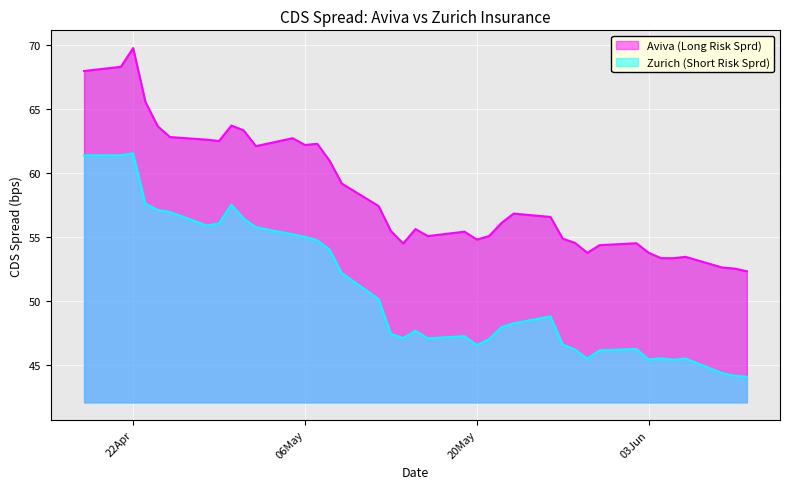

The Zurich (Short Risk Sprd) series shows 55.9 at 2025-04-28. True or false?

True